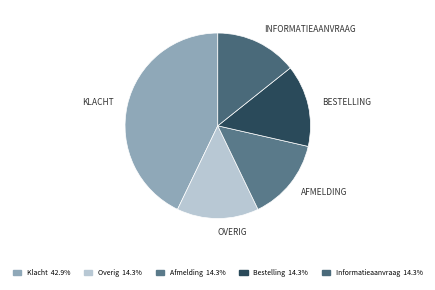

Is it true that Klacht is 43% of the pie?

True